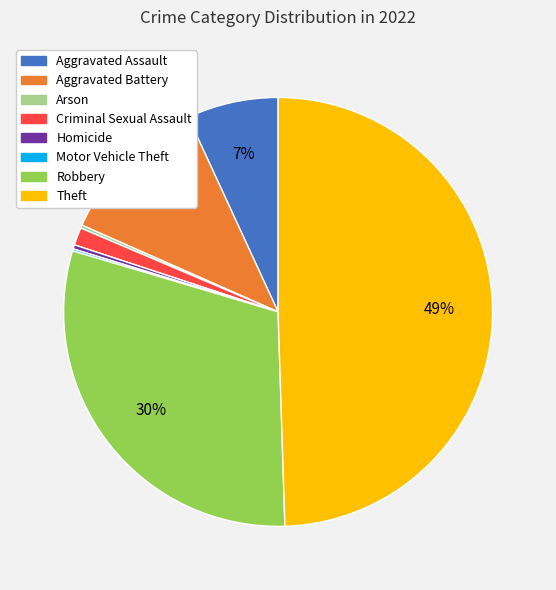

Which category has the biggest portion of the pie?

Theft